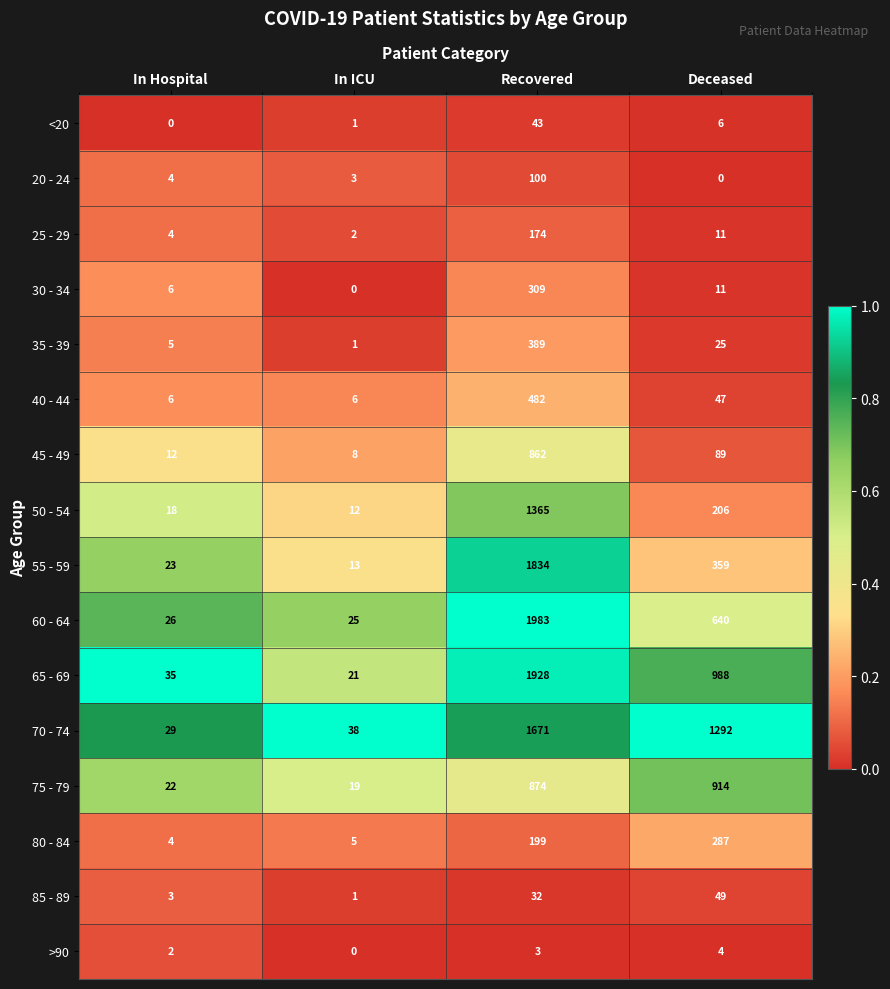

What is the total value across all series at In Hospital?

199